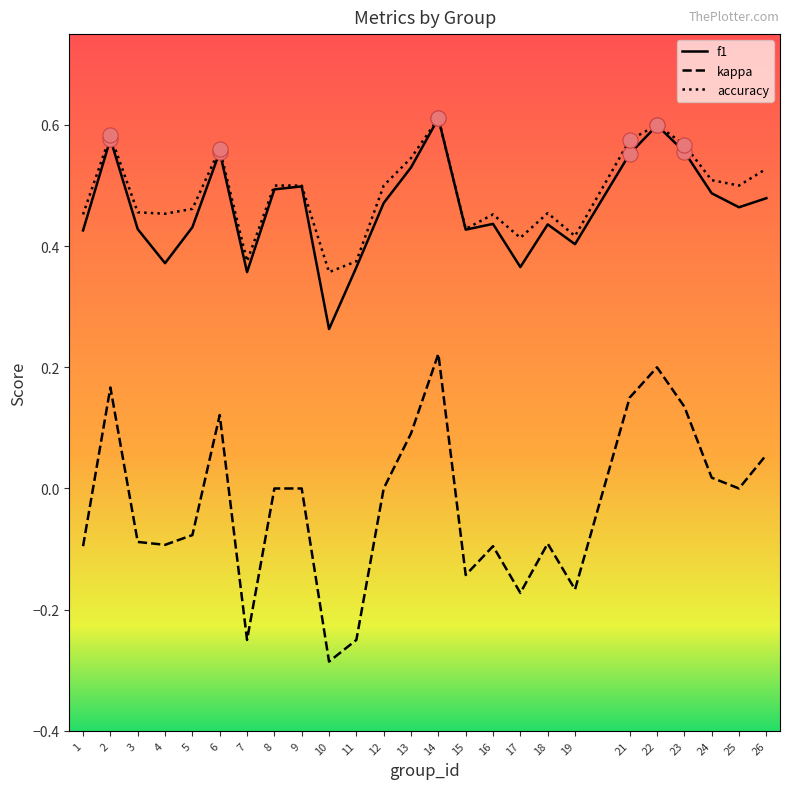

At how many categories does at least one series exceed 0?

25